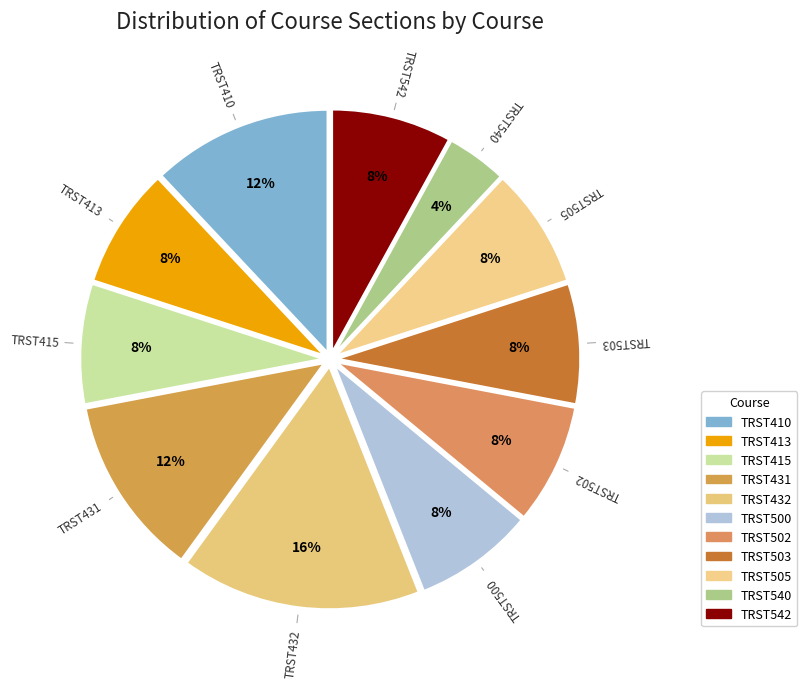

How many segments does this pie chart have?

11